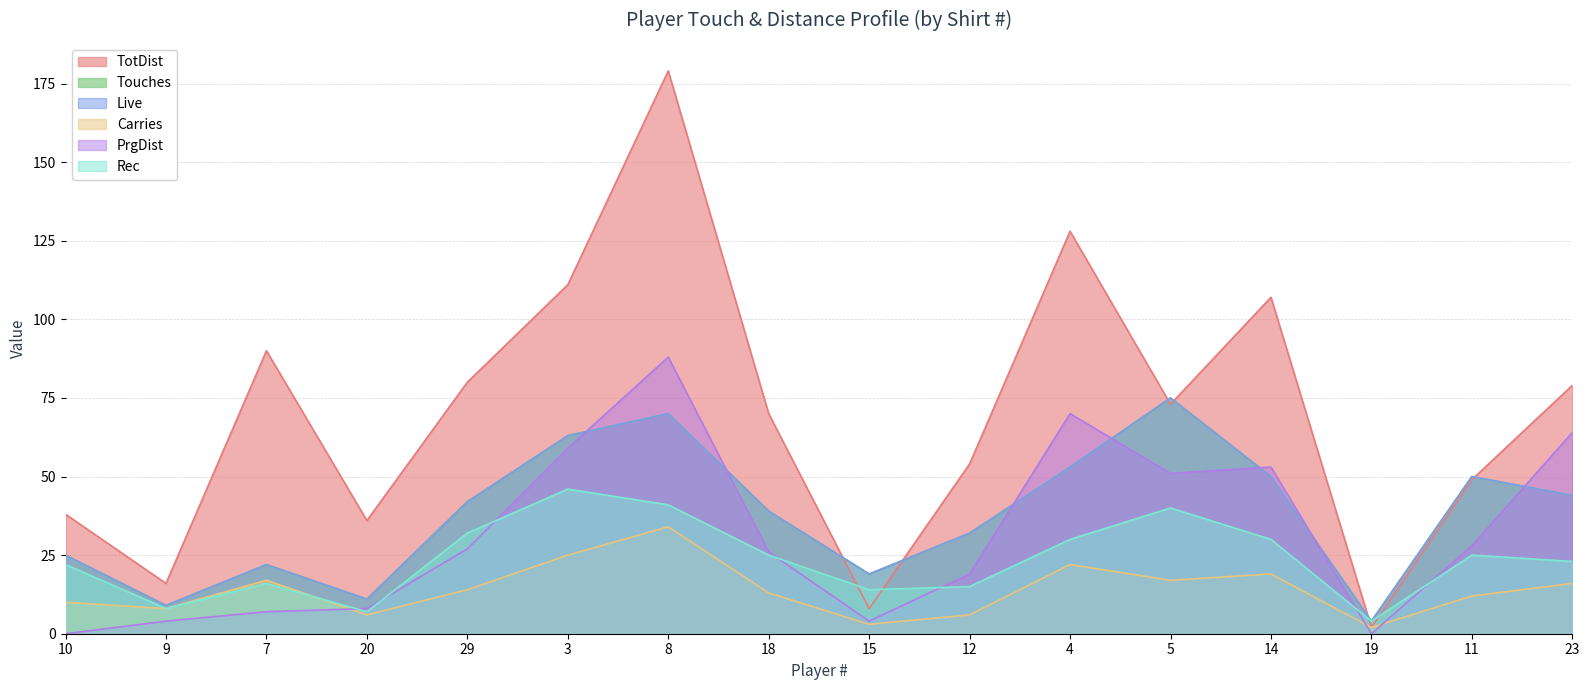

The value of Live at 4 is 53. True or false?

True